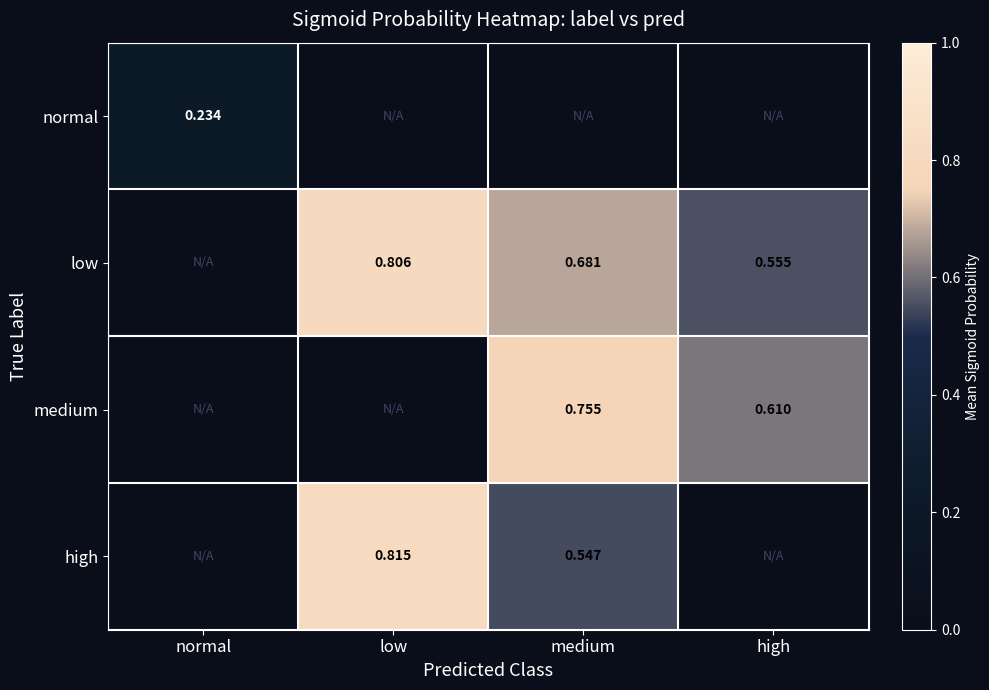

Which category has the highest value across all series?

low